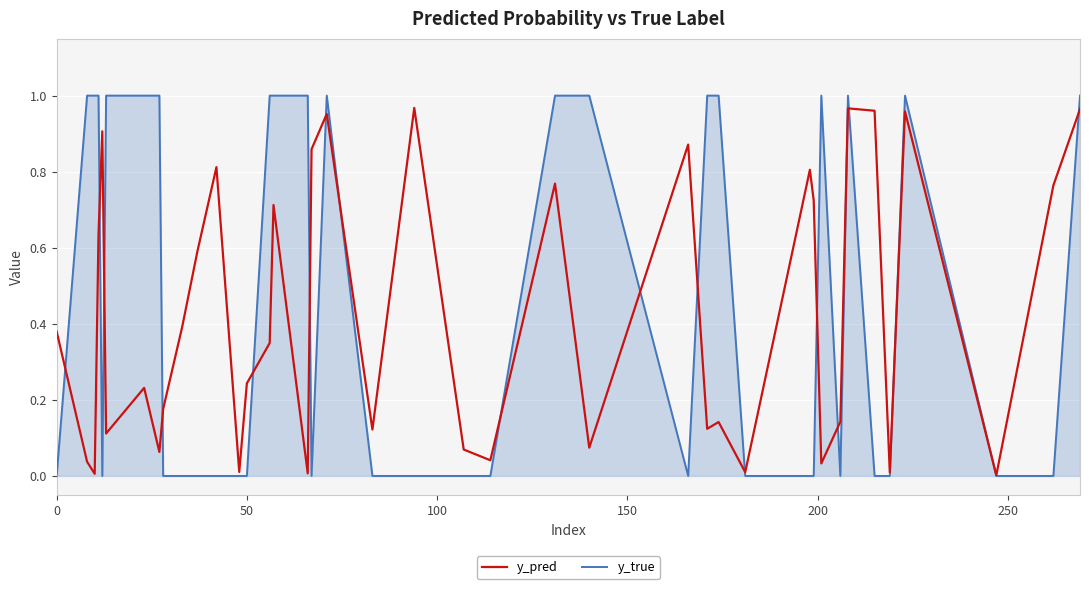

What is the average value of the y_true series?

0.5